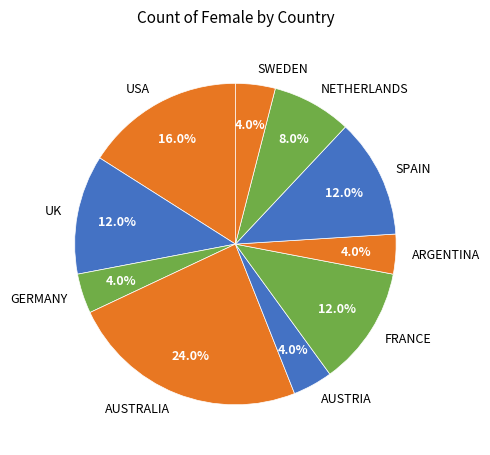

Do GERMANY and ARGENTINA together represent more than half of the pie?

No